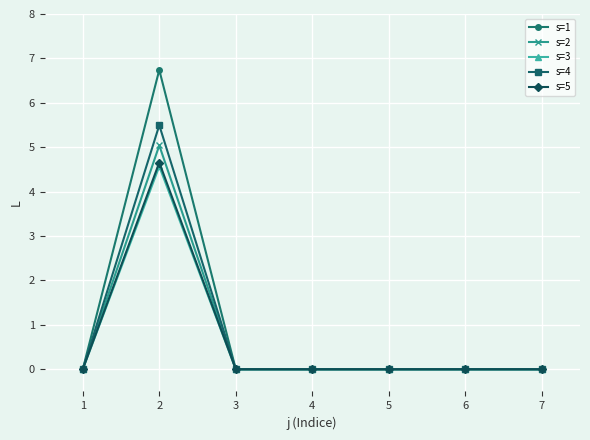

Where is the first local maximum for s=1?

2